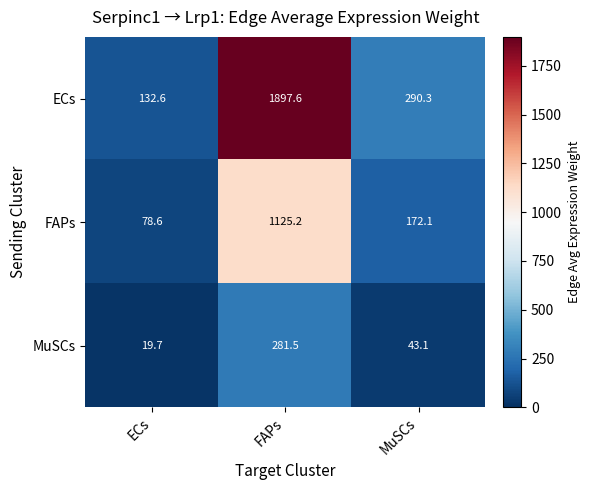

At which label is FAPs closest to 601?

MuSCs